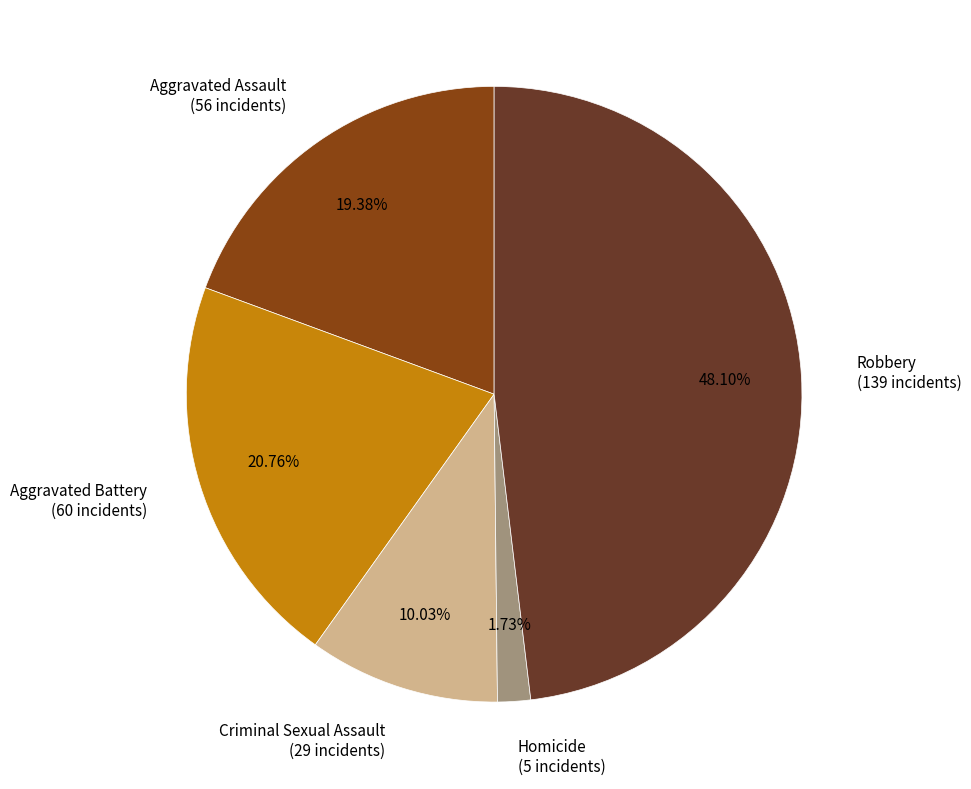

To the nearest percent, what is the difference between the largest and smallest slice percentages?

46%